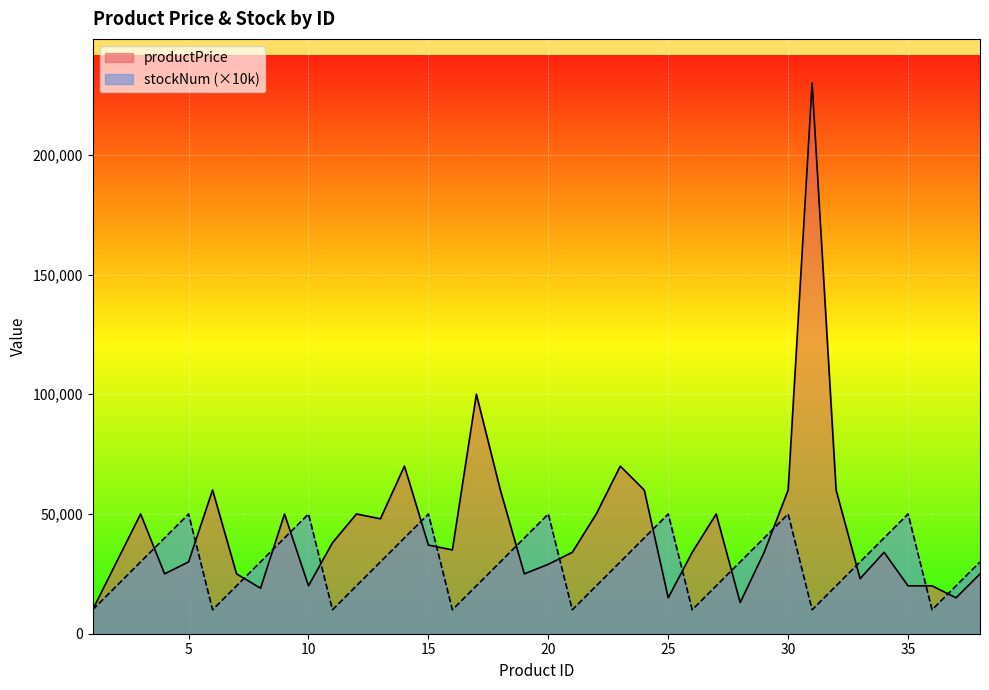

Where is the first local maximum for stockNum?

5